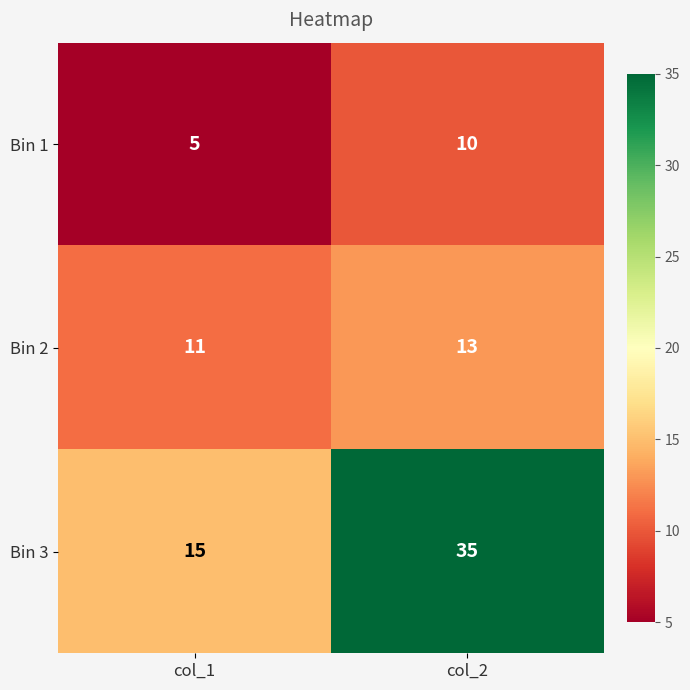

At col_1, list the series in order from largest to smallest.

Bin 3, Bin 2, Bin 1